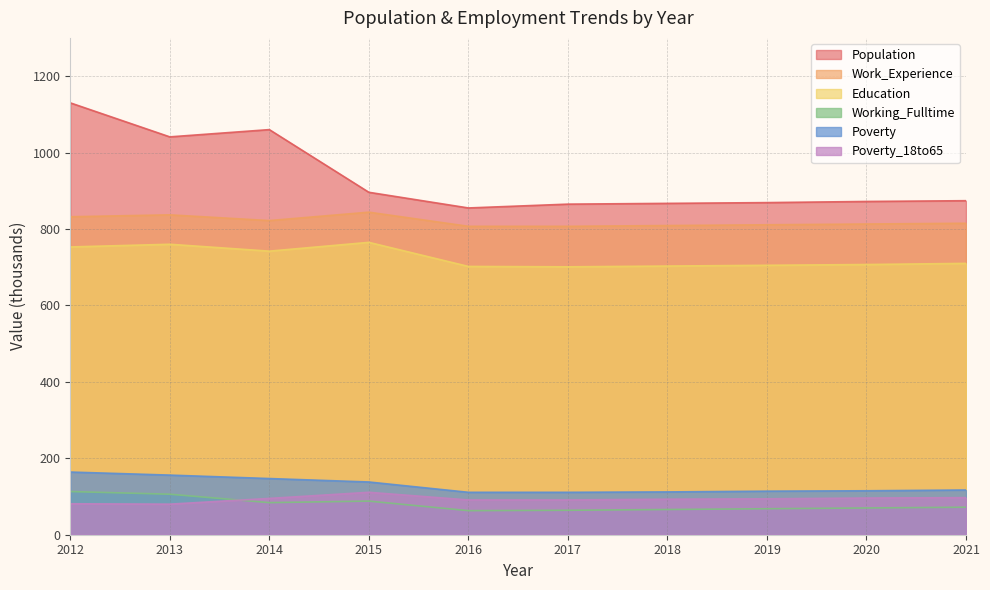

How many lines are shown in the chart?

6